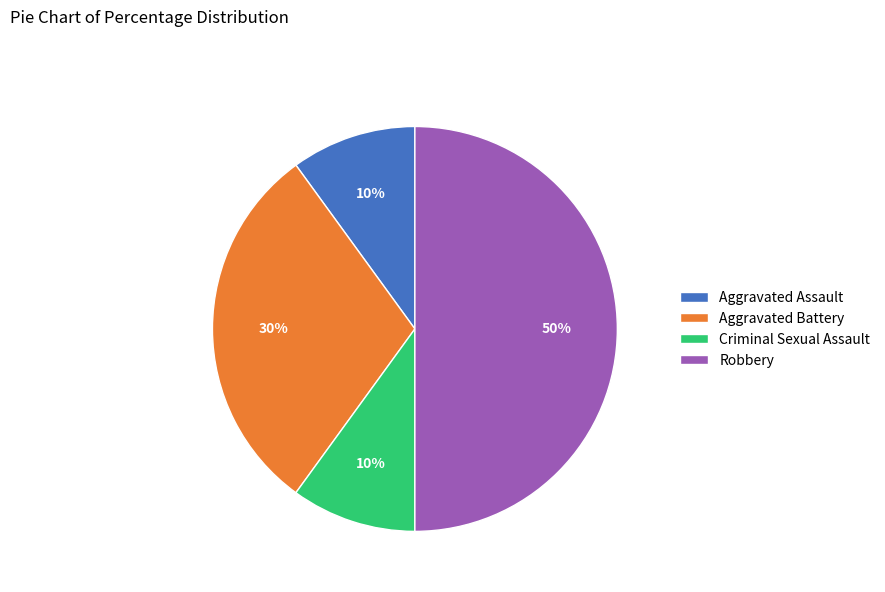

To the nearest percent, what is the average slice percentage?

25%